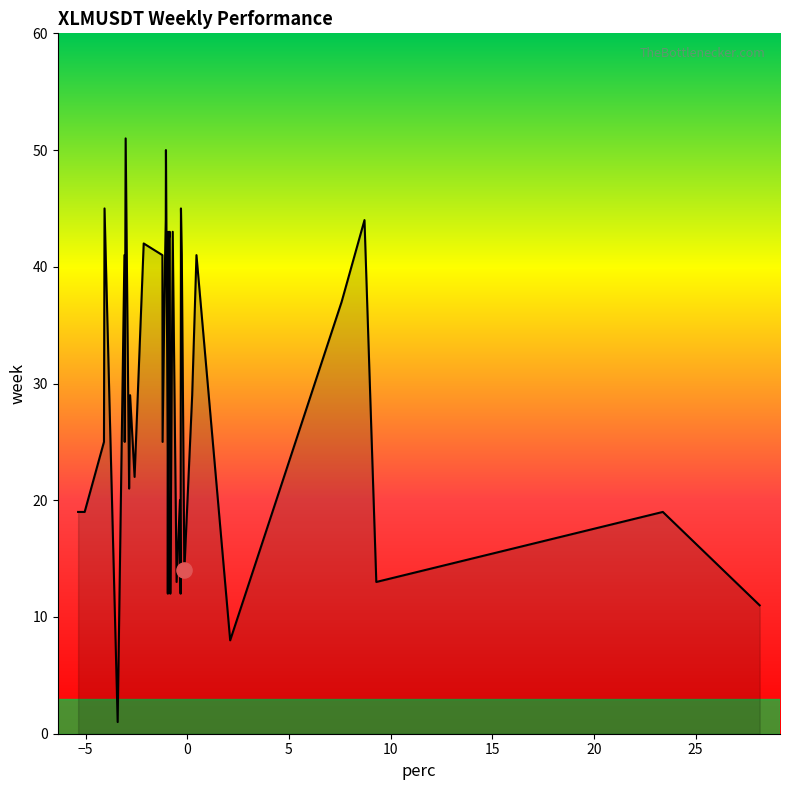

What is the maximum value shown in the chart?

51